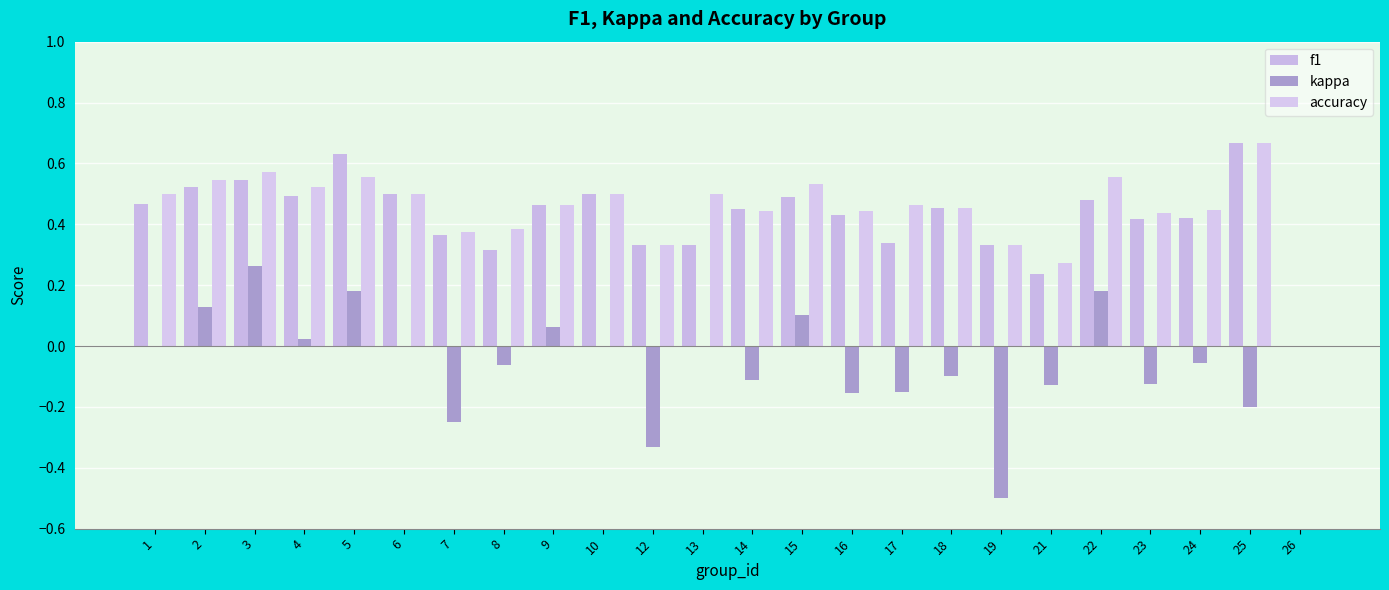

Which series has the widest spread of values?

kappa